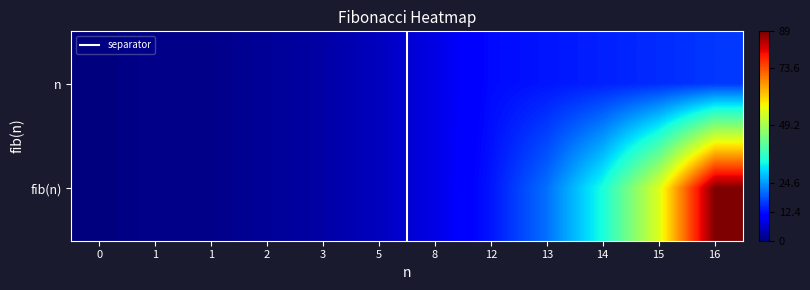

Is it true that fib(n) equals 40 at 0?

False